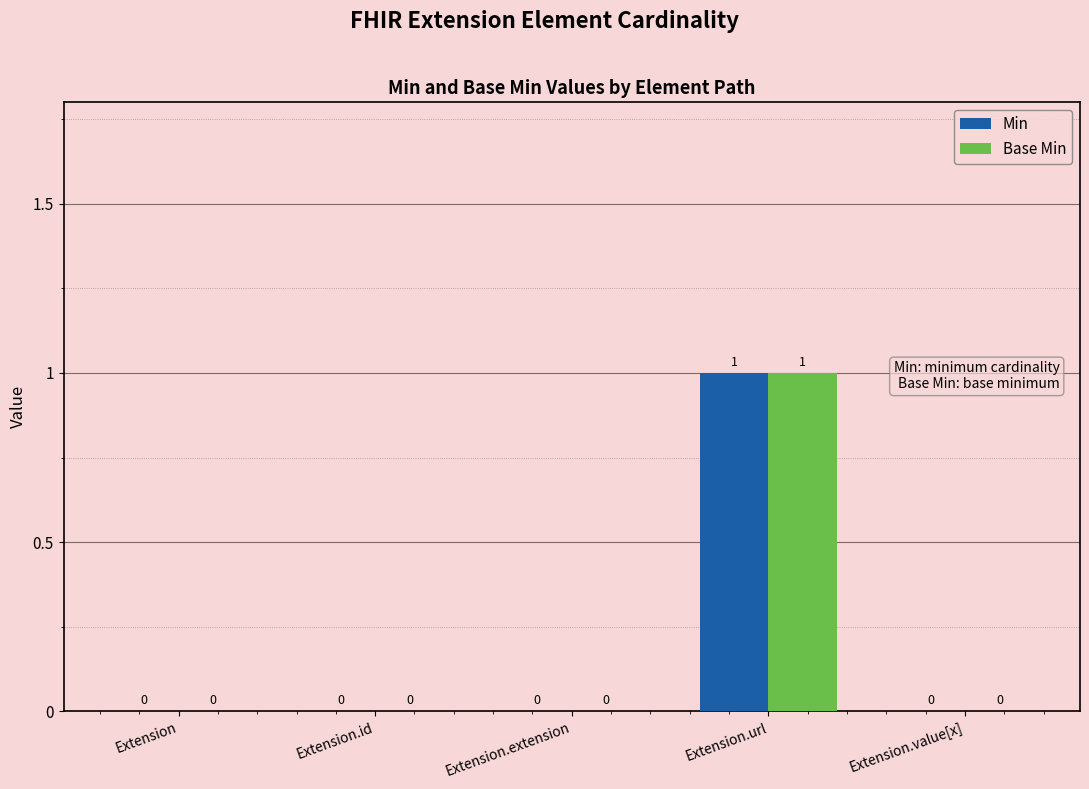

How many data points in Min are above 0?

1